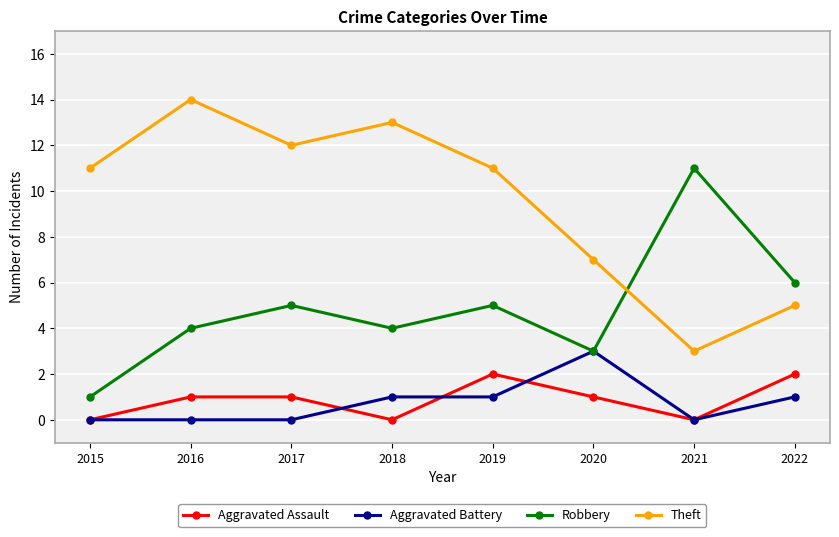

At which label does Robbery reach its peak?

2021